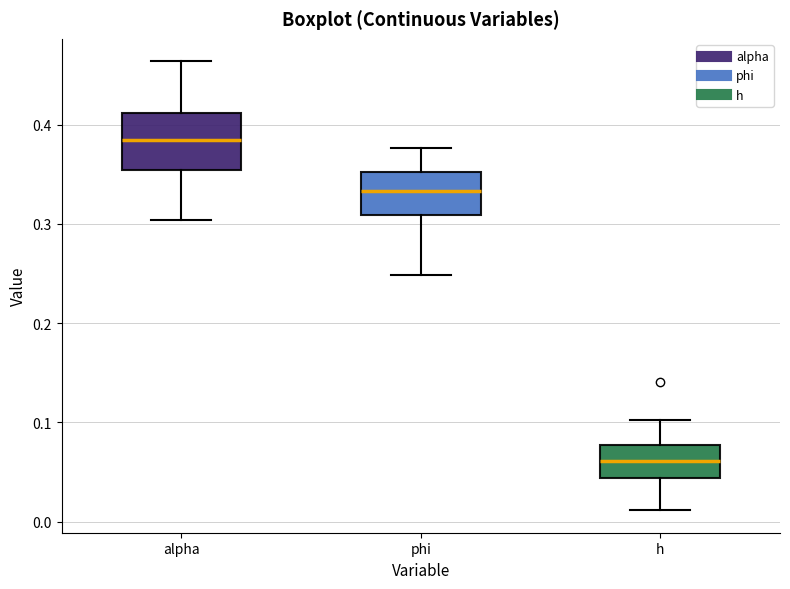

Reading left to right, read every box against the y-axis: the position of its median line, the range the box covers, and the ends of its whiskers. The values are not printed on the chart, so give them approximately, as read against the axis.

alpha: median 0.38, box 0.35 to 0.41, whiskers 0.30 to 0.46
phi: median 0.33, box 0.31 to 0.35, whiskers 0.25 to 0.38
h: median 0.06, box 0.04 to 0.08, whiskers 0.01 to 0.10